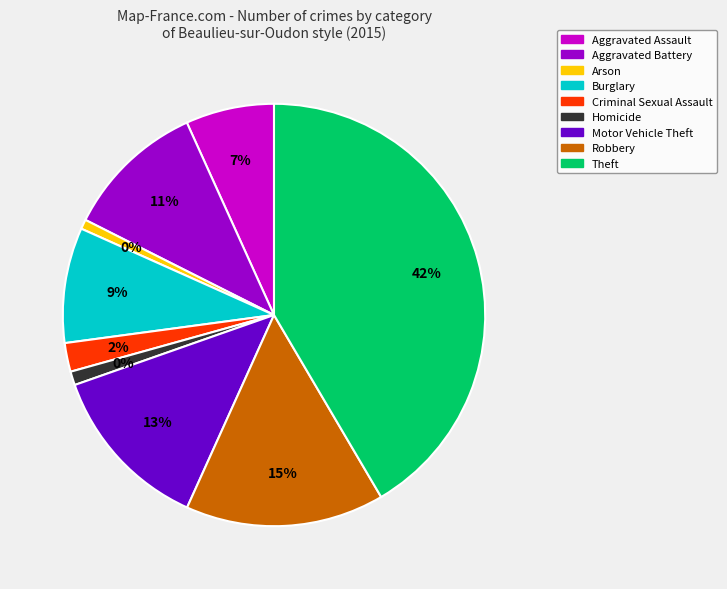

To the nearest percent, what is the difference between the largest and smallest slice percentages?

41%